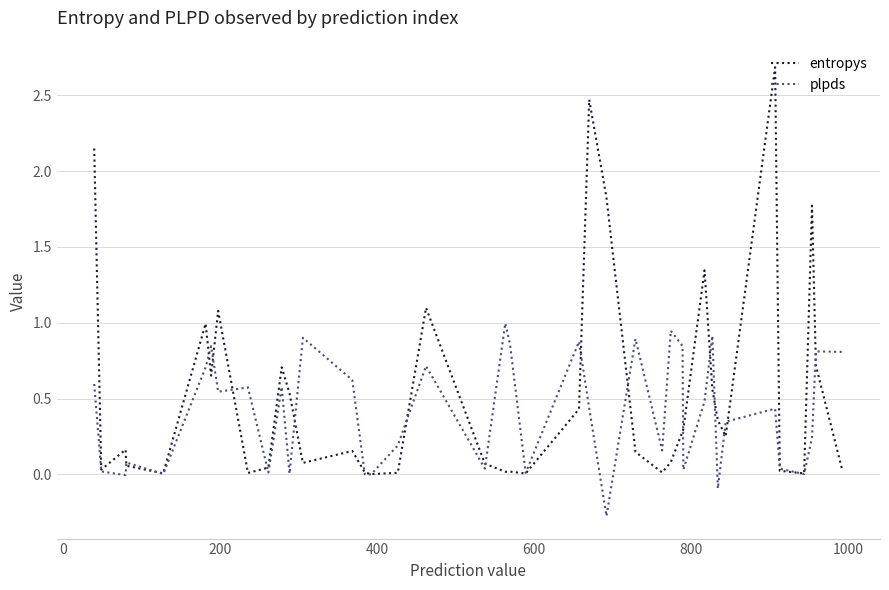

List the series in order of their peak value, highest first.

entropys, plpds